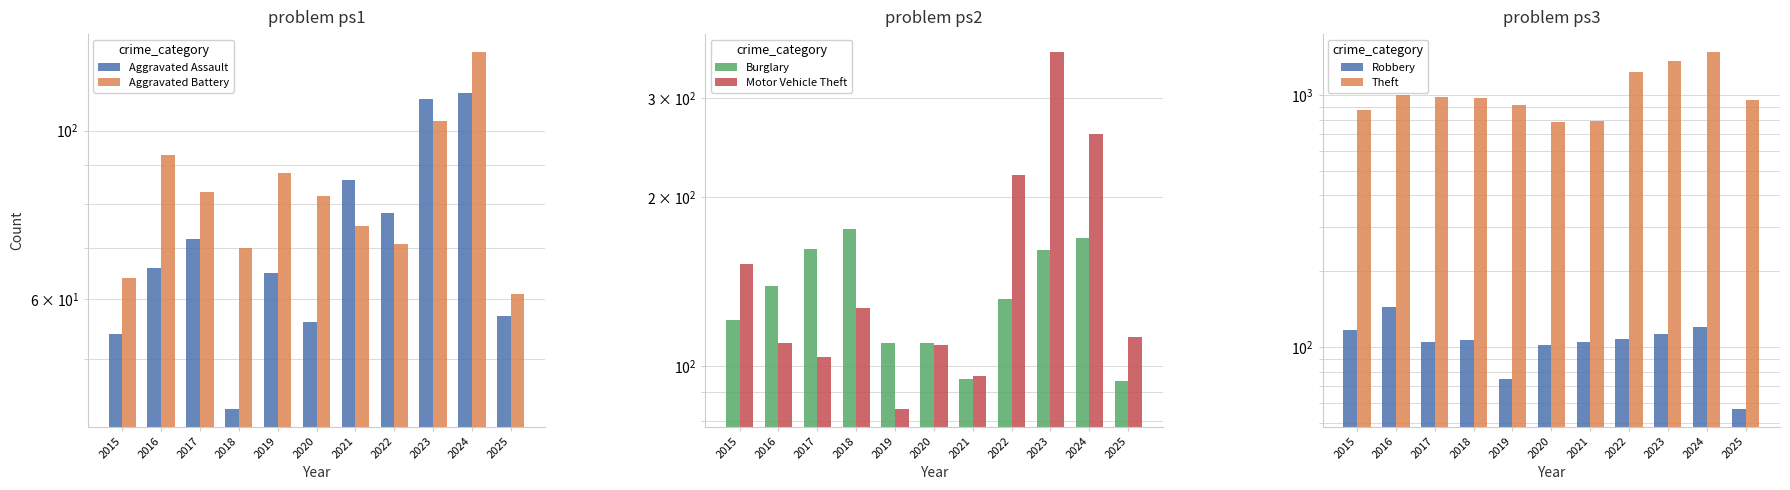

Count the number of data series in this chart.

6